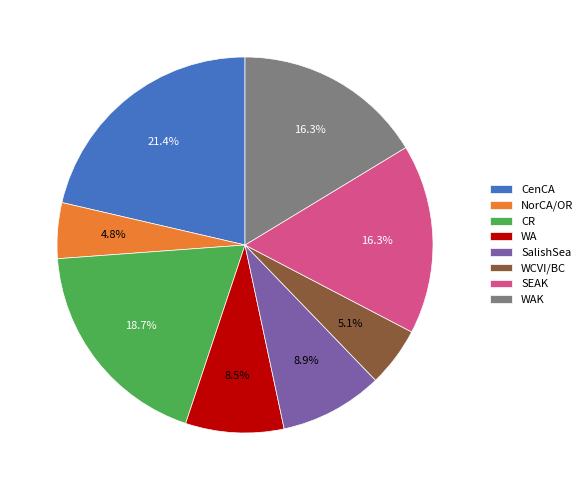

To the nearest percent, what percentage of the pie is SEAK?

16%